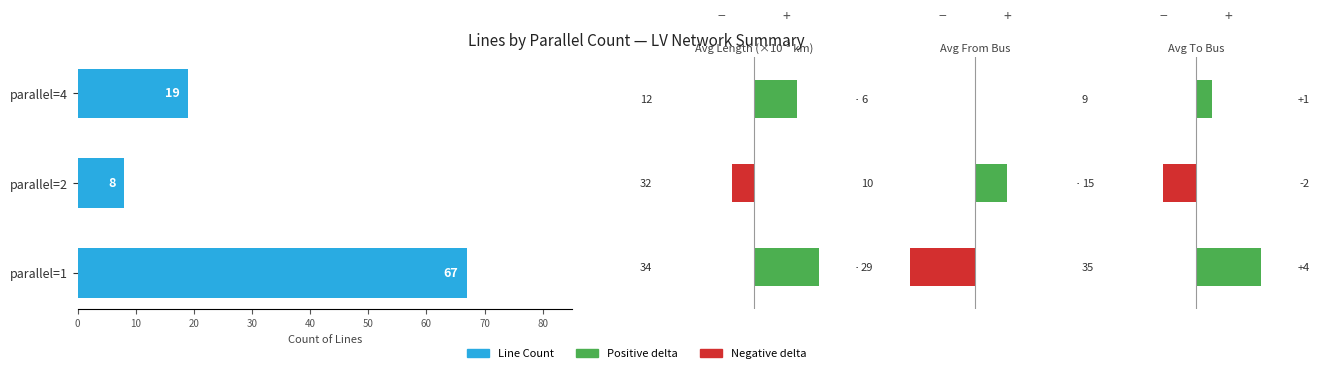

What value does the data have at parallel=1, to the nearest 5?

65